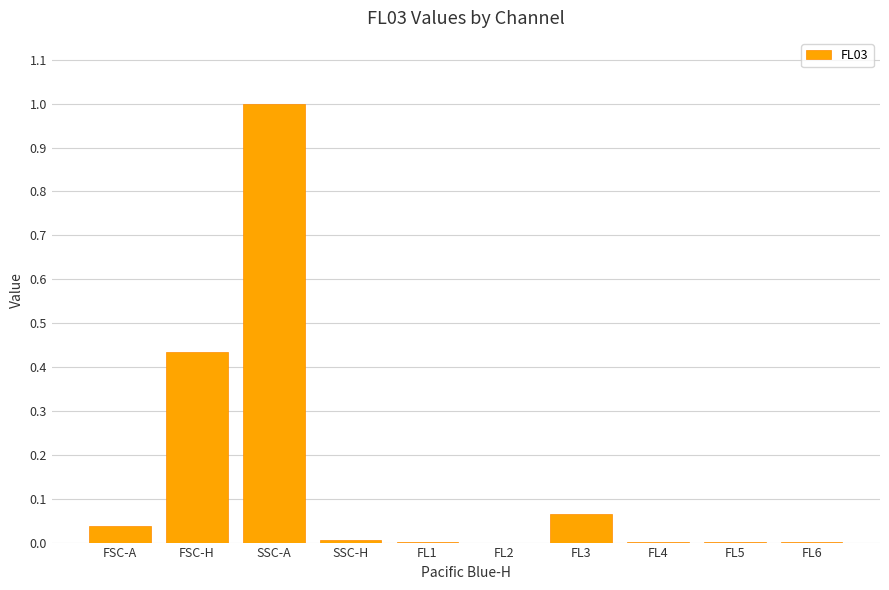

Is it true that the value at FL2 is 0.0?

True